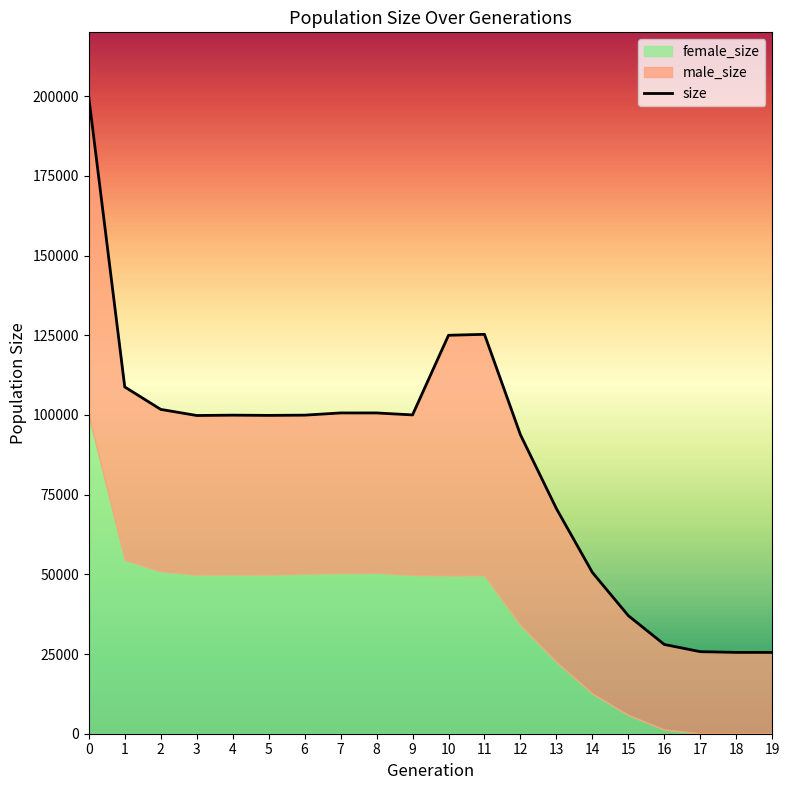

The value at 0 is 199636. True or false?

True